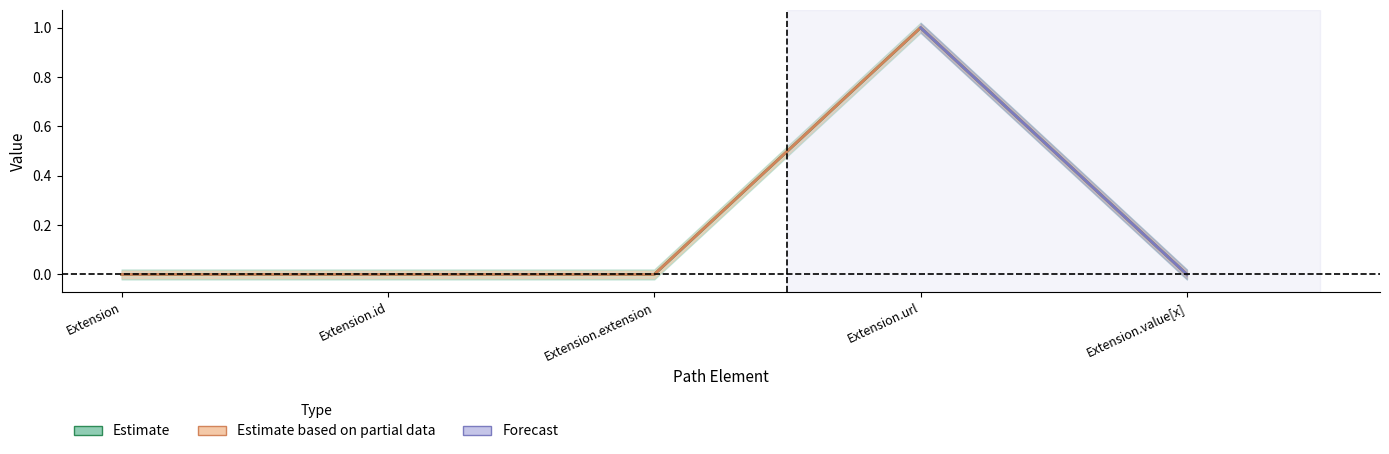

What is the label of the 4th point from the right?

Extension.id